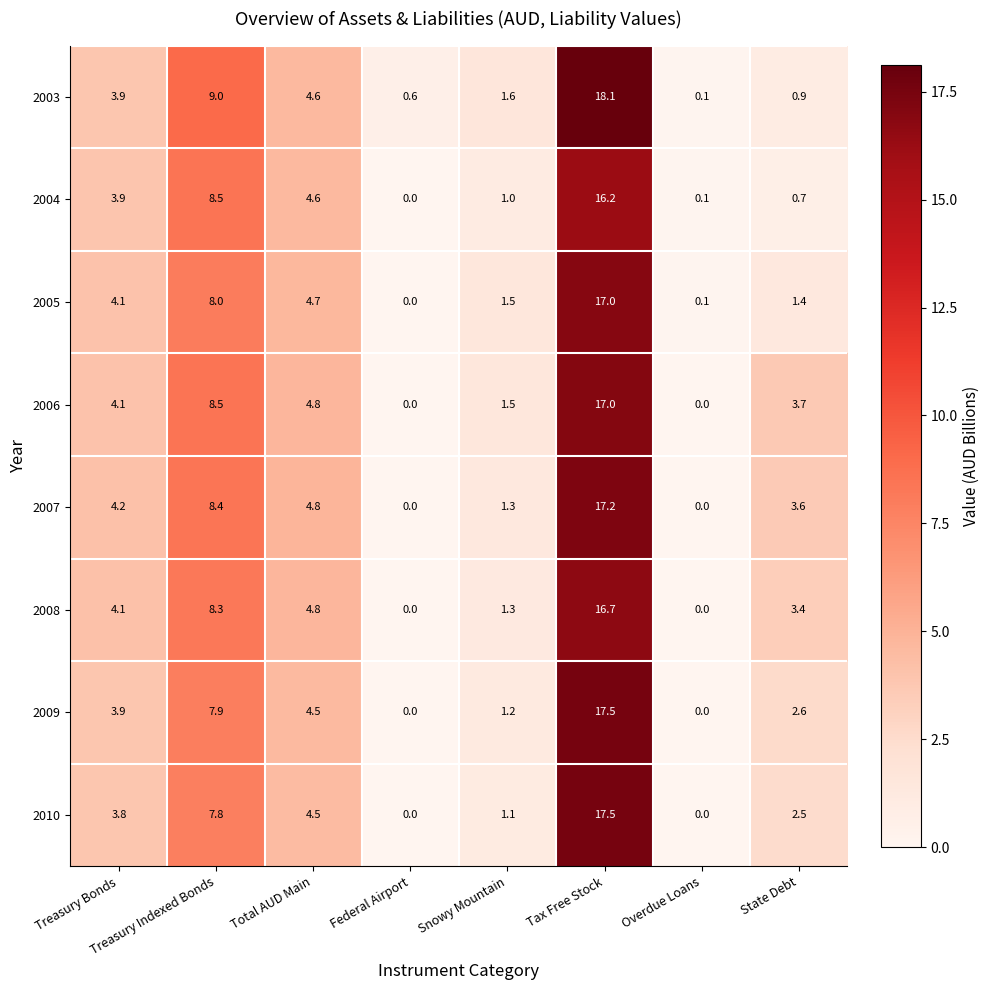

Is it true that 2003 equals 4.6 at Total AUD Main?

True